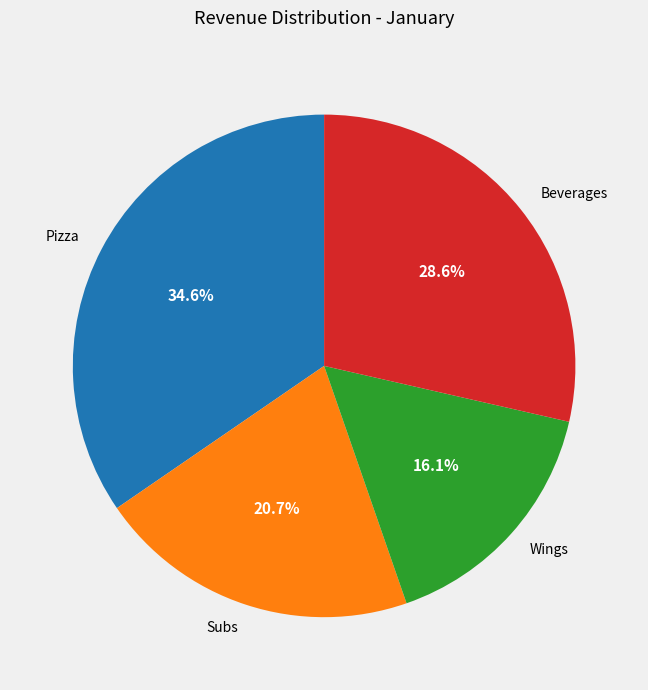

Approximately how many times larger is the value at Pizza compared to Beverages?

1.2